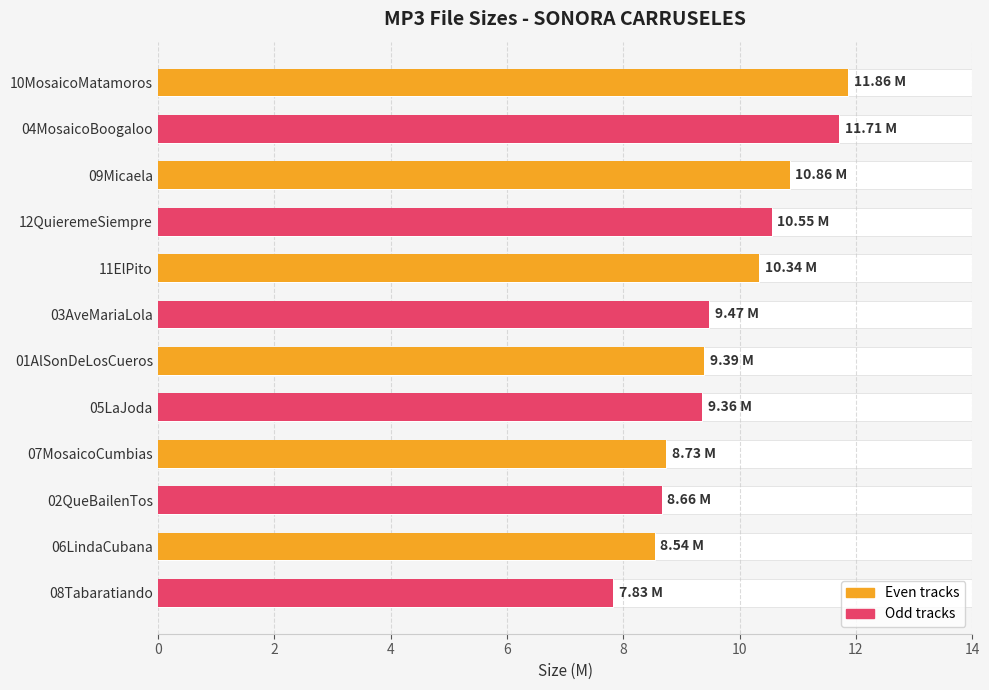

What is the value of the 4th bar from the left?

10.6